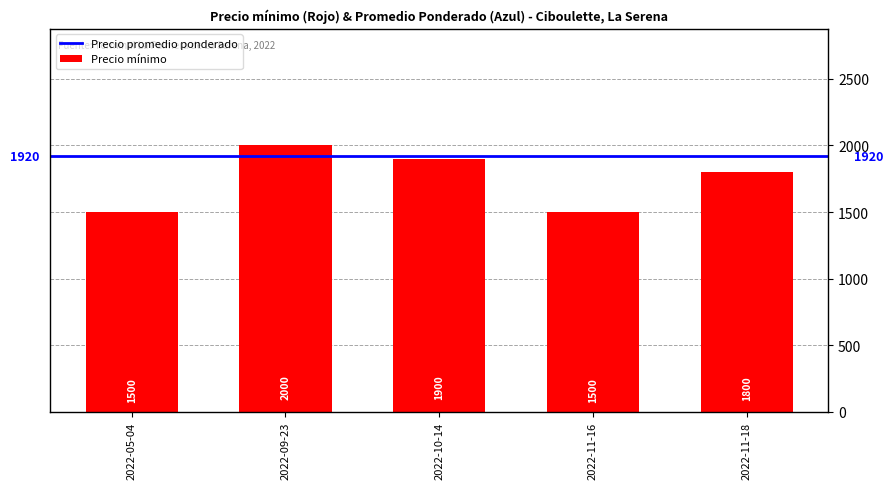

How many distinct data groups are displayed?

1